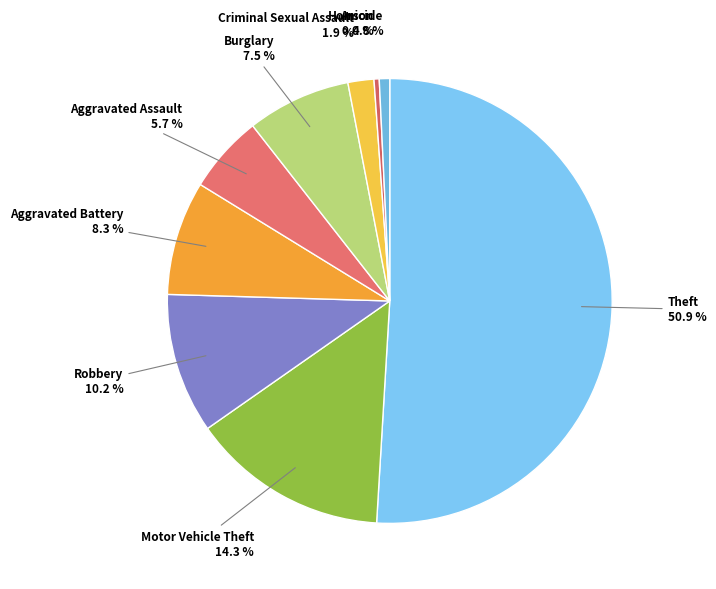

To the nearest percent, what is the difference between the Aggravated Battery and Robbery slice percentages?

2%